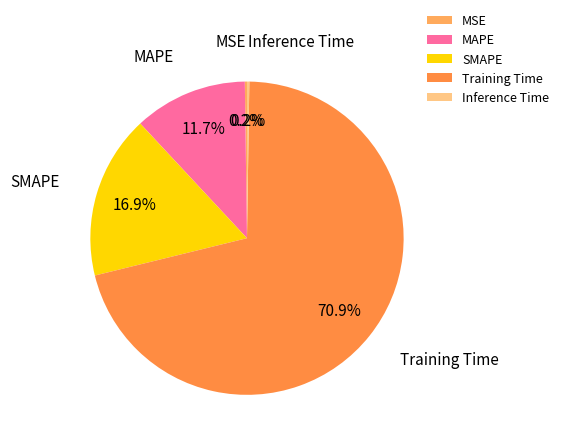

Which slice represents more than half of the pie?

Training Time